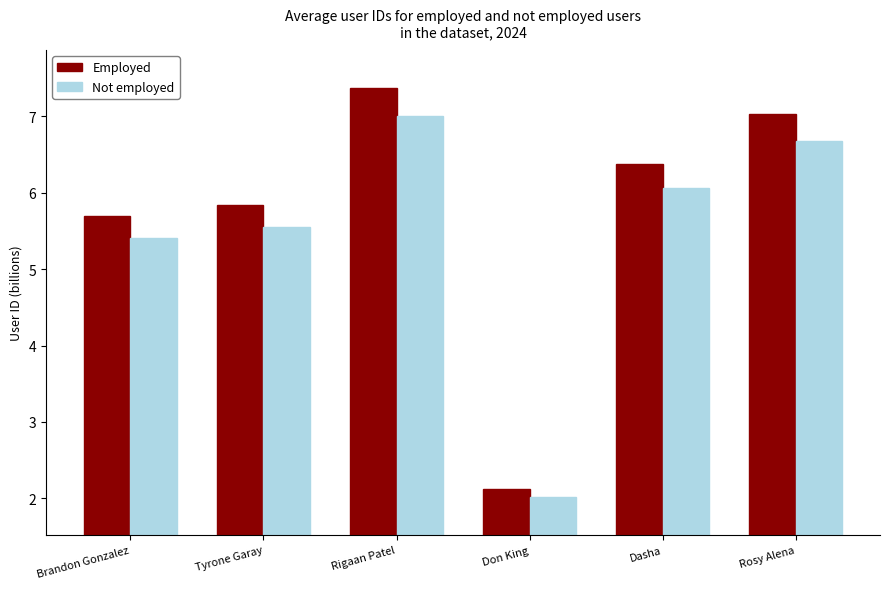

Count the number of categories in the chart.

6